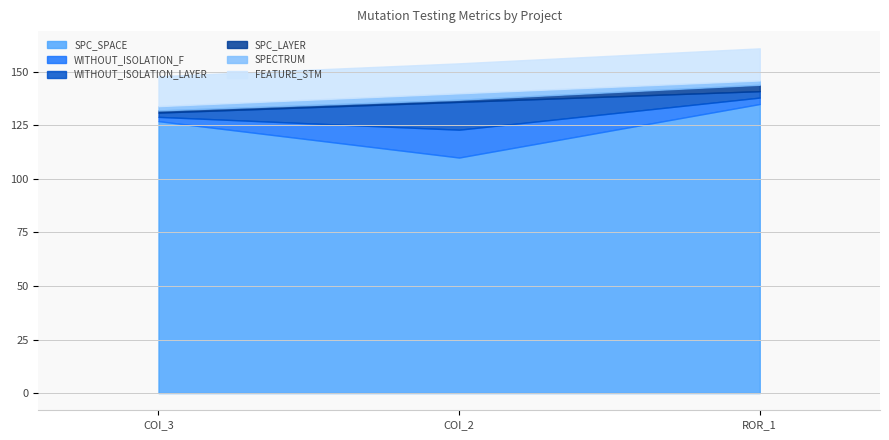

What are all the series names shown in the legend?

SPC_SPACE, WITHOUT_ISOLATION_F, WITHOUT_ISOLATION_LAYER, SPC_LAYER, SPECTRUM, FEATURE_STM